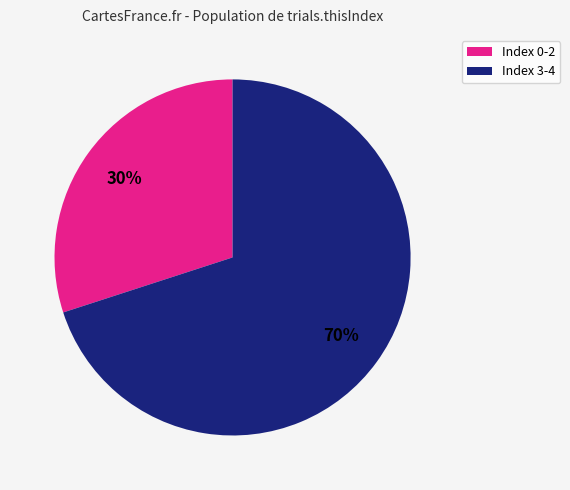

To the nearest percent, what is the difference between the largest and smallest slice percentages?

40%